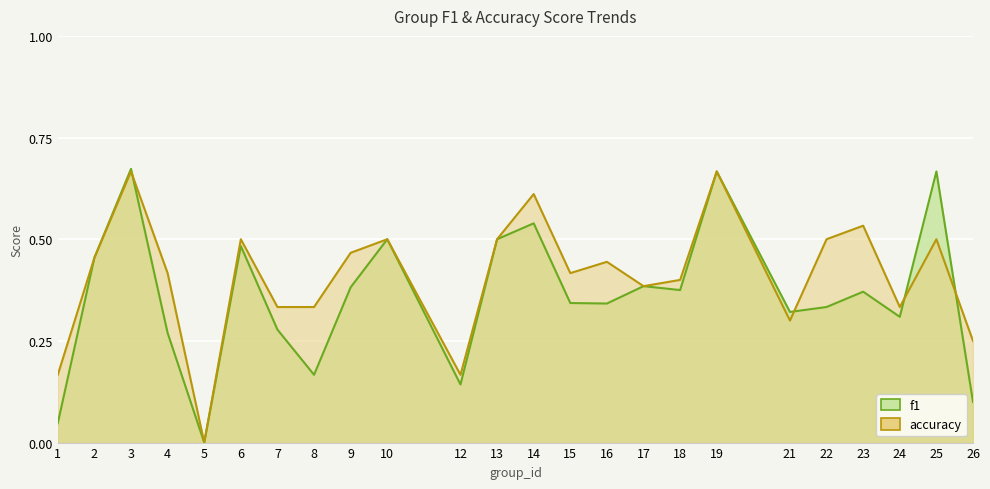

Reading right to left, list all the values displayed in this chart.

f1: 26=0.1	25=0.7	24=0.3	23=0.4	22=0.3	21=0.3	19=0.7	18=0.4	17=0.4	16=0.3	15=0.3	14=0.5	13=0.5	12=0.1	10=0.5	9=0.4	8=0.2	7=0.3	6=0.5	5=0.0	4=0.3	3=0.7	2=0.5	1=0.0
accuracy: 26=0.2	25=0.5	24=0.3	23=0.5	22=0.5	21=0.3	19=0.7	18=0.4	17=0.4	16=0.4	15=0.4	14=0.6	13=0.5	12=0.2	10=0.5	9=0.5	8=0.3	7=0.3	6=0.5	5=0.0	4=0.4	3=0.7	2=0.5	1=0.2